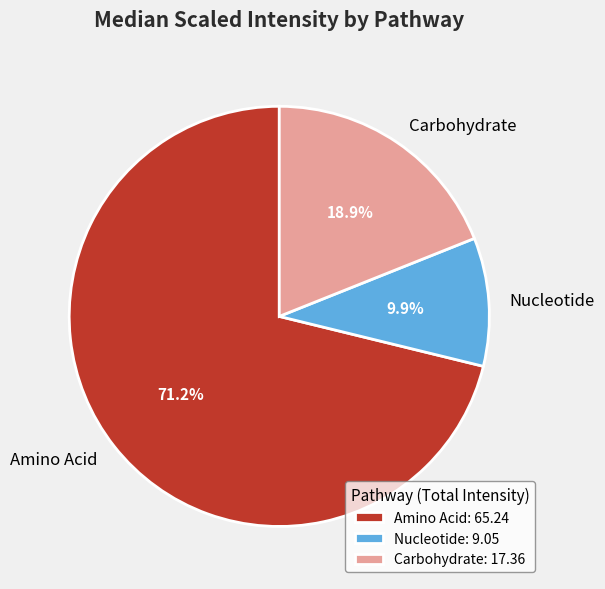

Is there any slice that represents more than half of the pie?

Yes